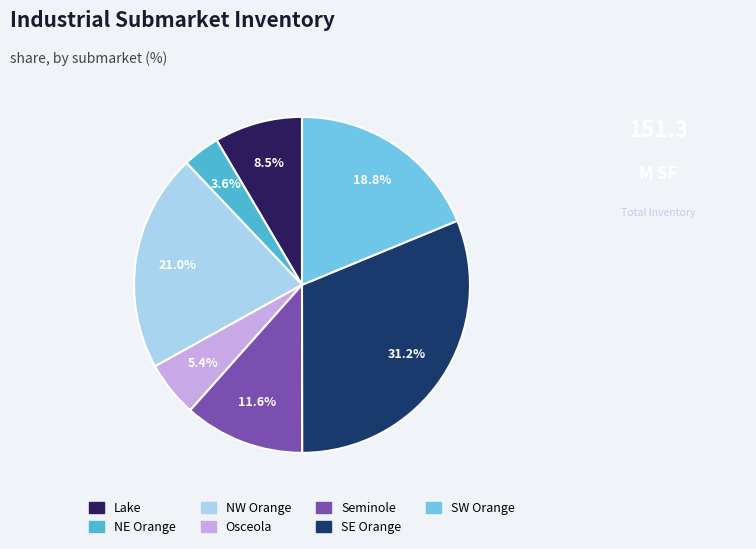

Which category has the smallest portion of the pie?

NE Orange